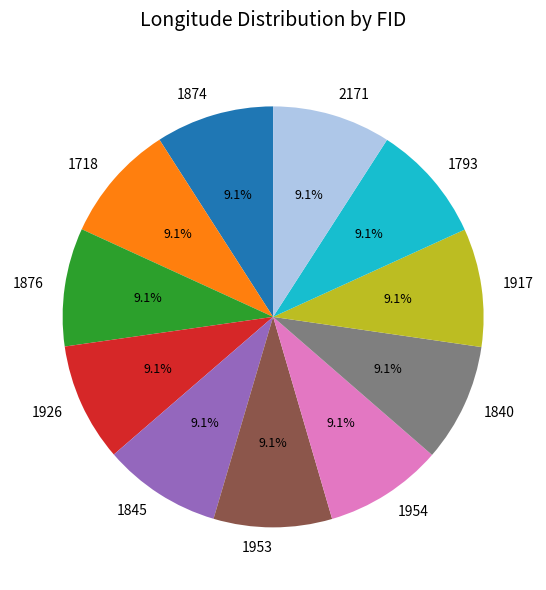

Does 1926 account for over 50% of the chart?

No